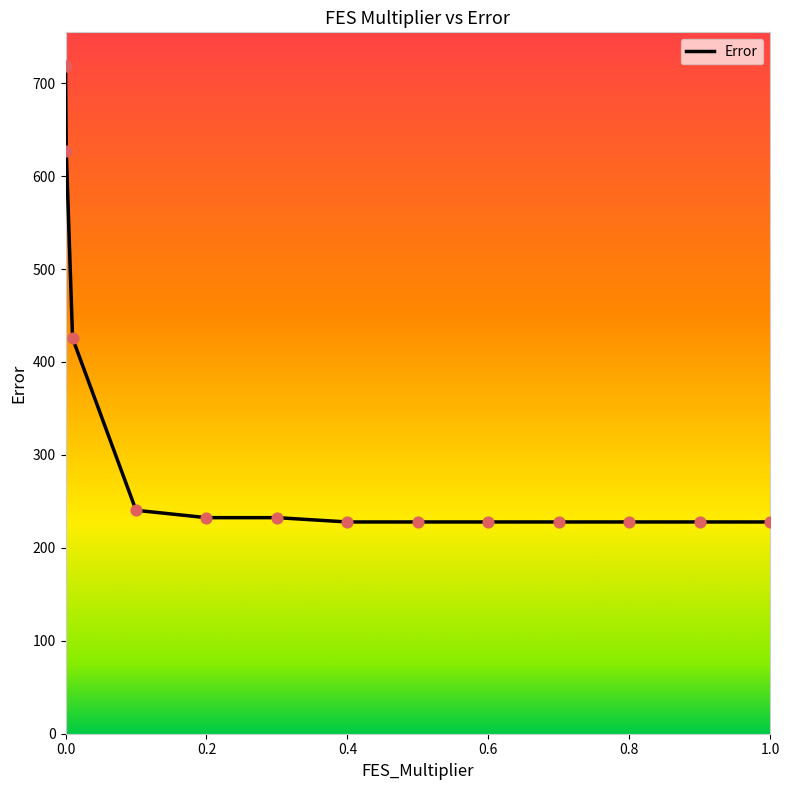

What is the difference between the maximum and minimum values?

490.9